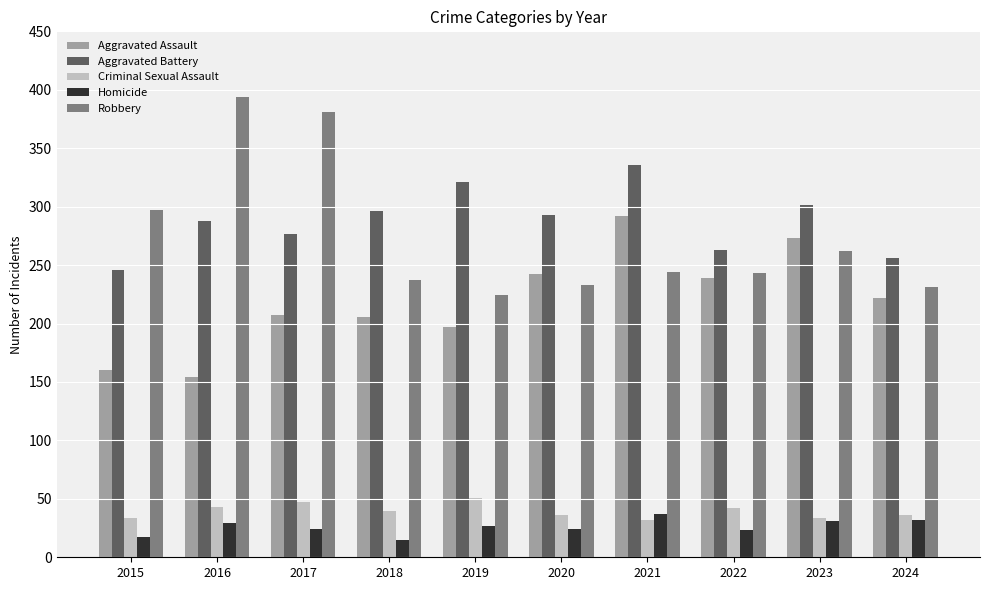

At which category does the chart reach its peak across all series?

2016